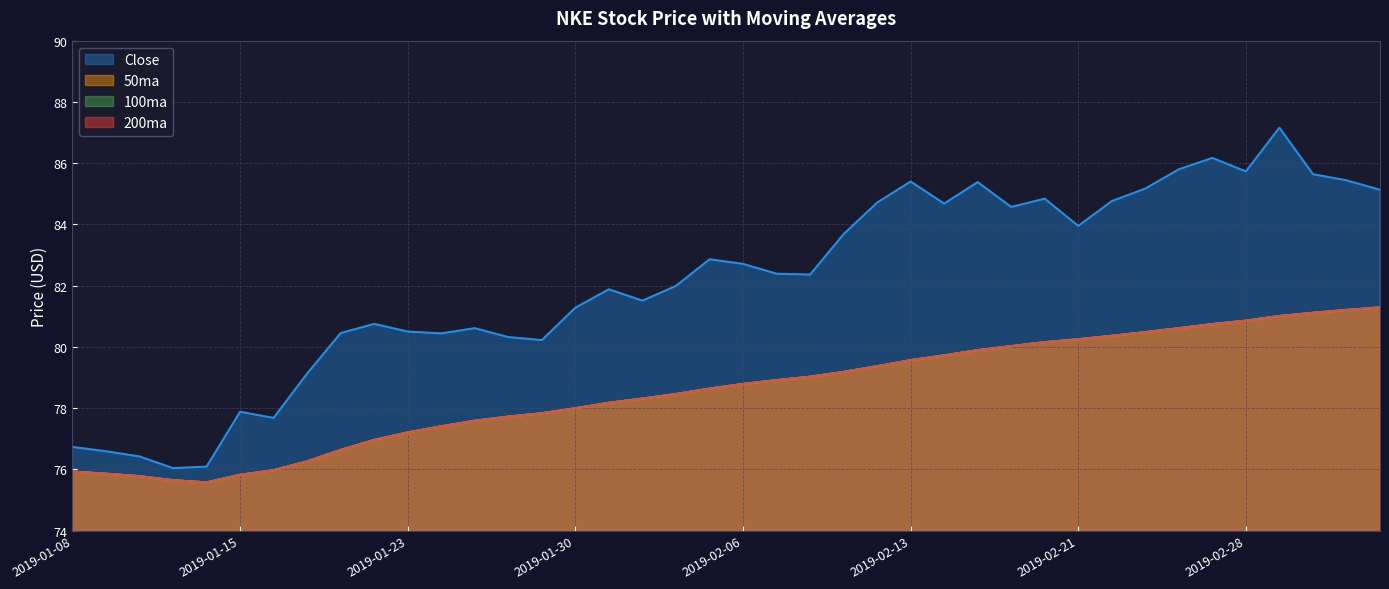

Rank the categories by 200ma value from lowest to highest.

2019-01-14, 2019-01-11, 2019-01-10, 2019-01-15, 2019-01-09, 2019-01-08, 2019-01-16, 2019-01-17, 2019-01-18, 2019-01-22, 2019-01-23, 2019-01-24, 2019-01-25, 2019-01-28, 2019-01-29, 2019-01-30, 2019-01-31, 2019-02-01, 2019-02-04, 2019-02-05, 2019-02-06, 2019-02-07, 2019-02-08, 2019-02-11, 2019-02-12, 2019-02-13, 2019-02-14, 2019-02-15, 2019-02-19, 2019-02-20, 2019-02-21, 2019-02-22, 2019-02-25, 2019-02-26, 2019-02-27, 2019-02-28, 2019-03-01, 2019-03-04, 2019-03-05, 2019-03-06